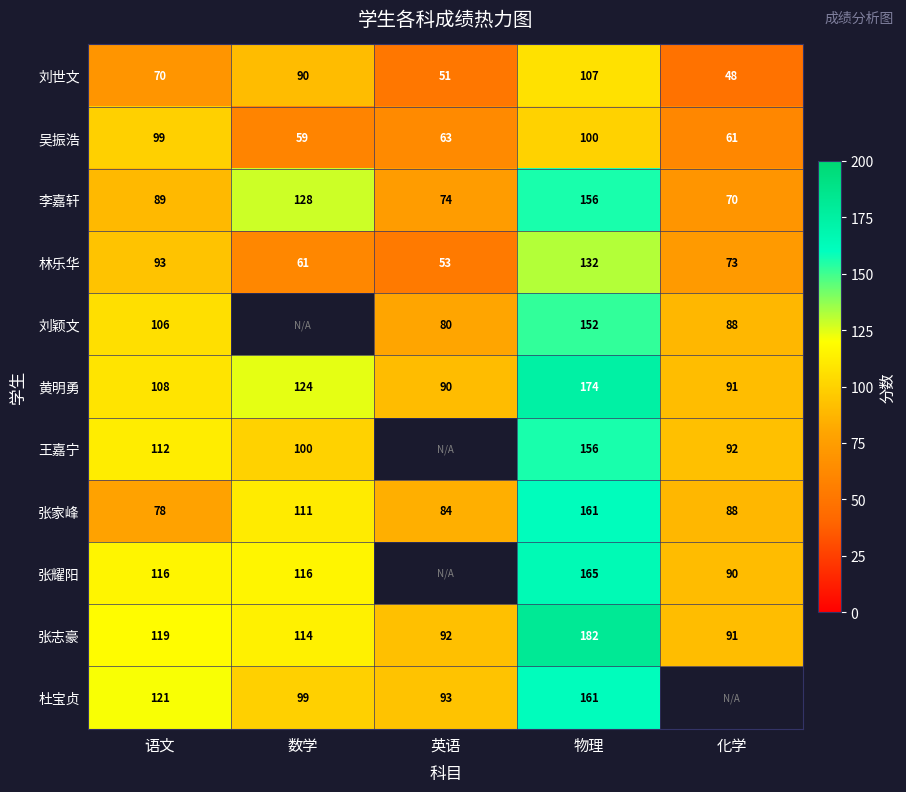

The 李嘉轩 series shows 131.0 at 英语. True or false?

False